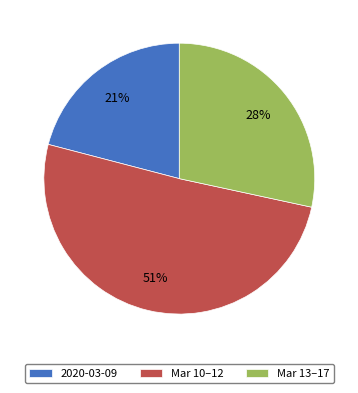

What percentage is the Mar 13–17 slice, to the nearest percent?

28%